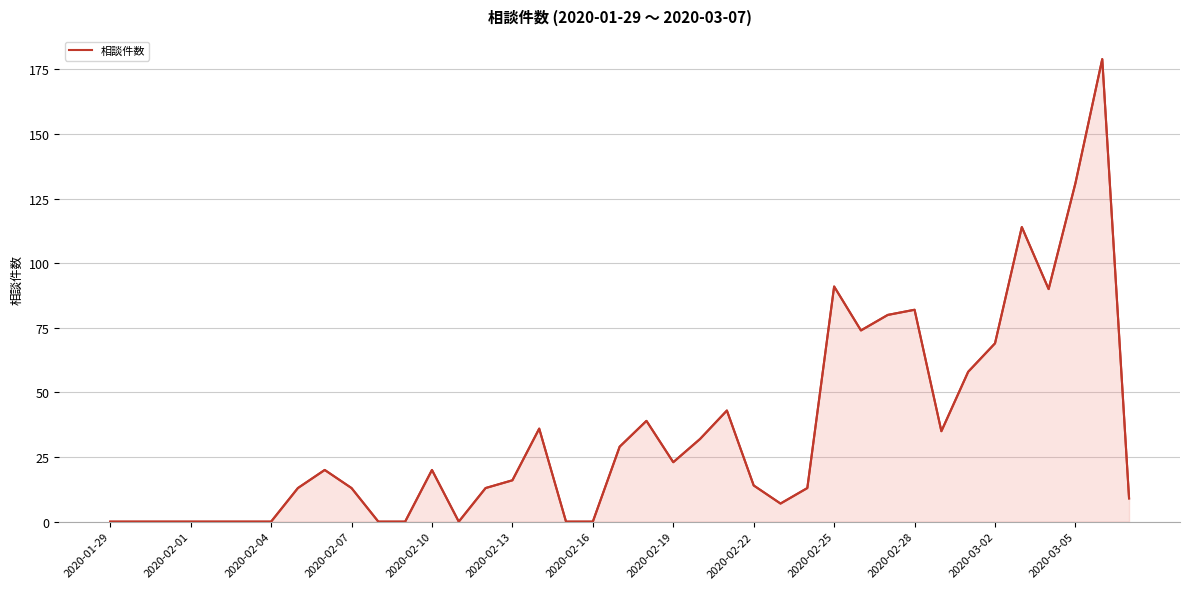

Between 13 and 2020-02-22, which is larger?

2020-02-22